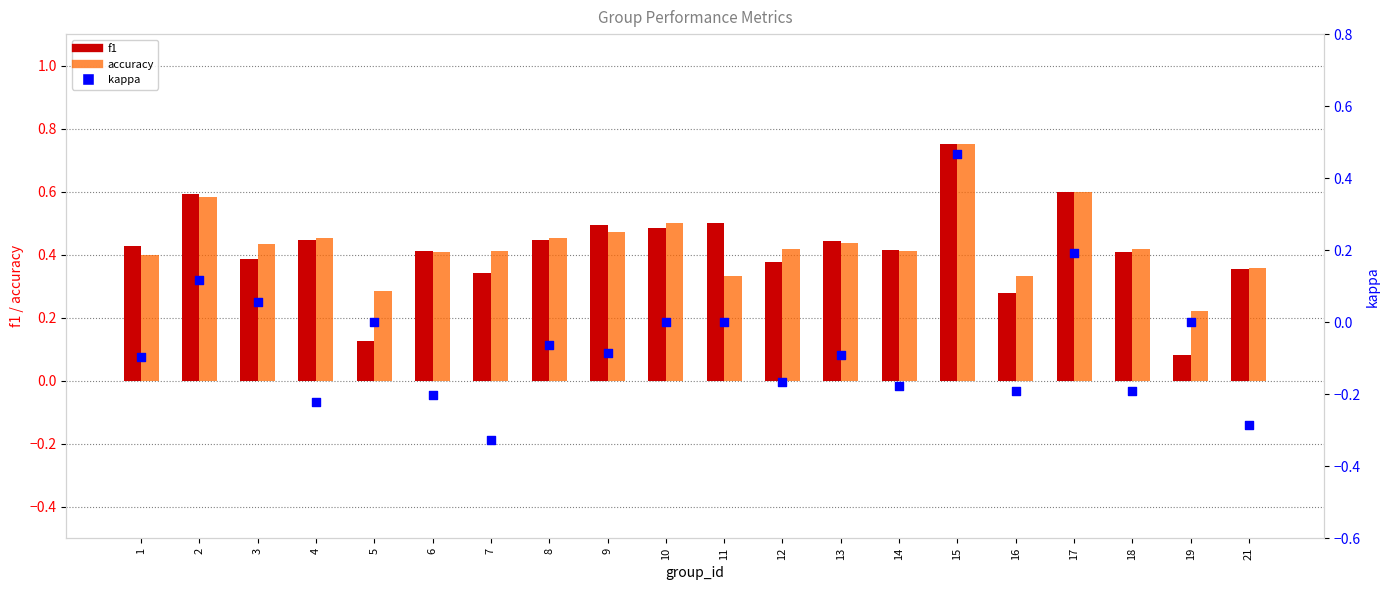

At which category is the sum across all series the highest?

15